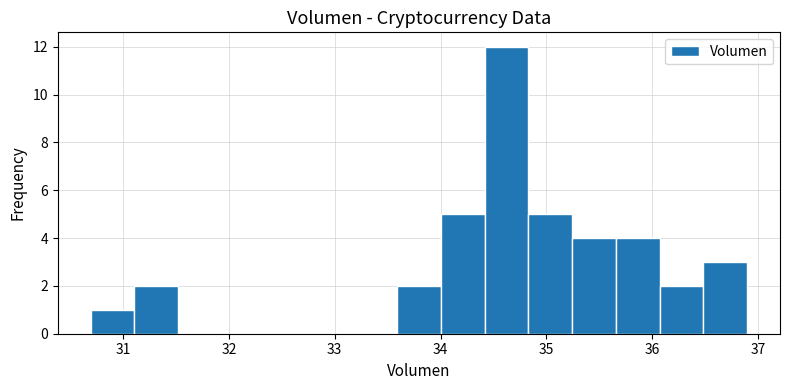

Over which range of the x-axis is the bar tallest?

34.4 to 34.8